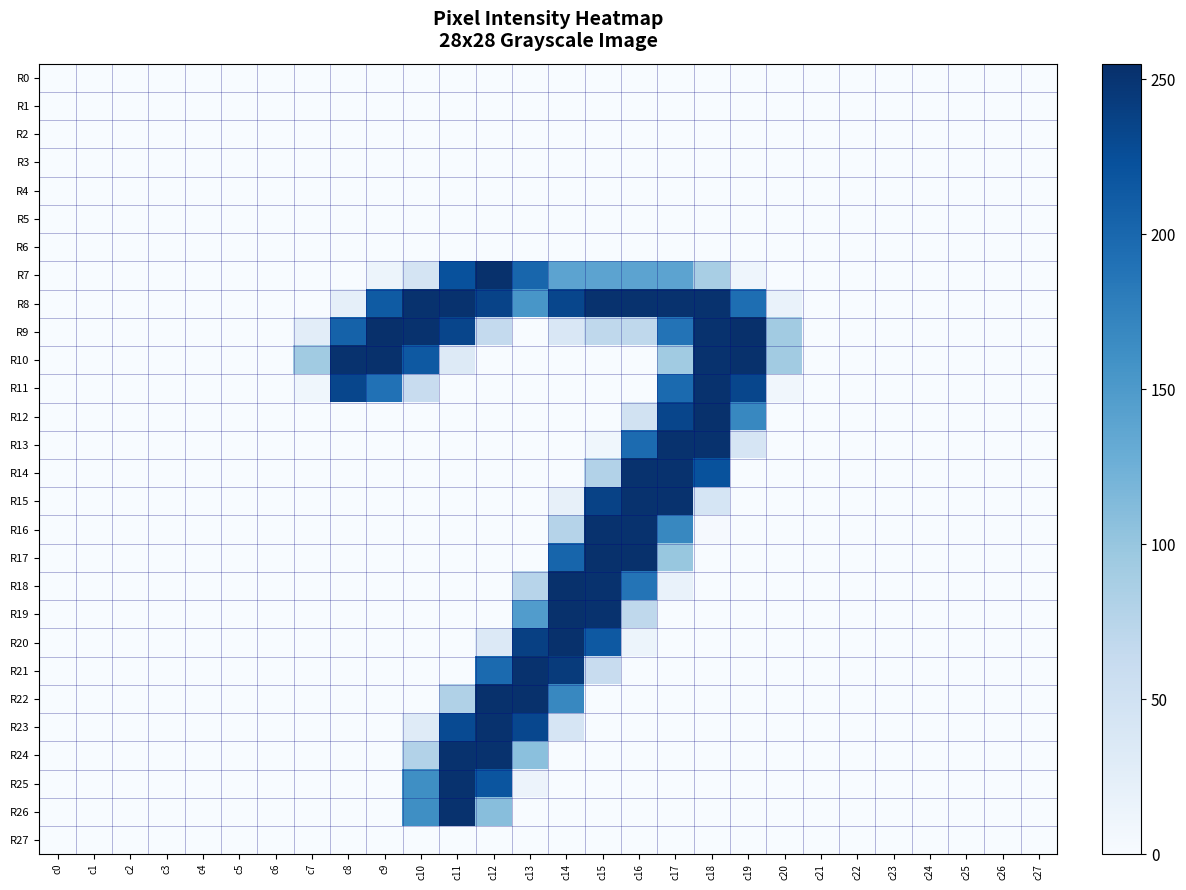

At how many categories does at least one series exceed 124?

12